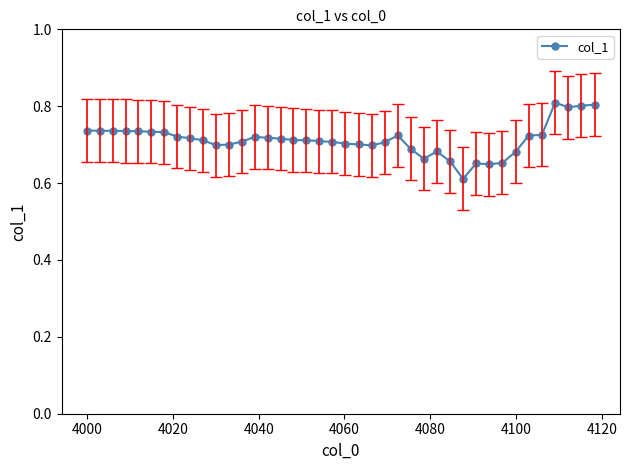

True or false: the data has more than 2 interior local peaks.

True